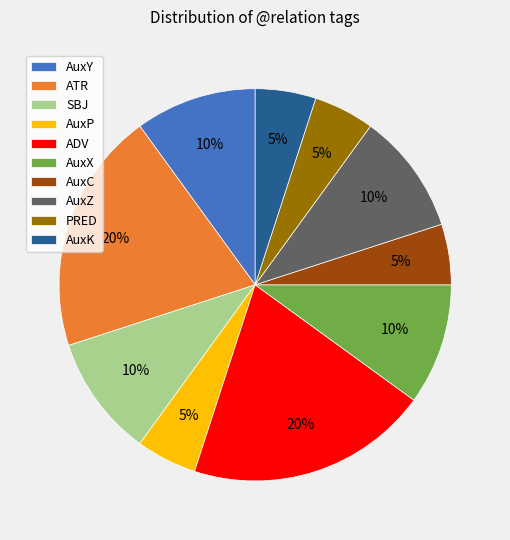

Combined, do AuxY and AuxK account for over 50%?

No